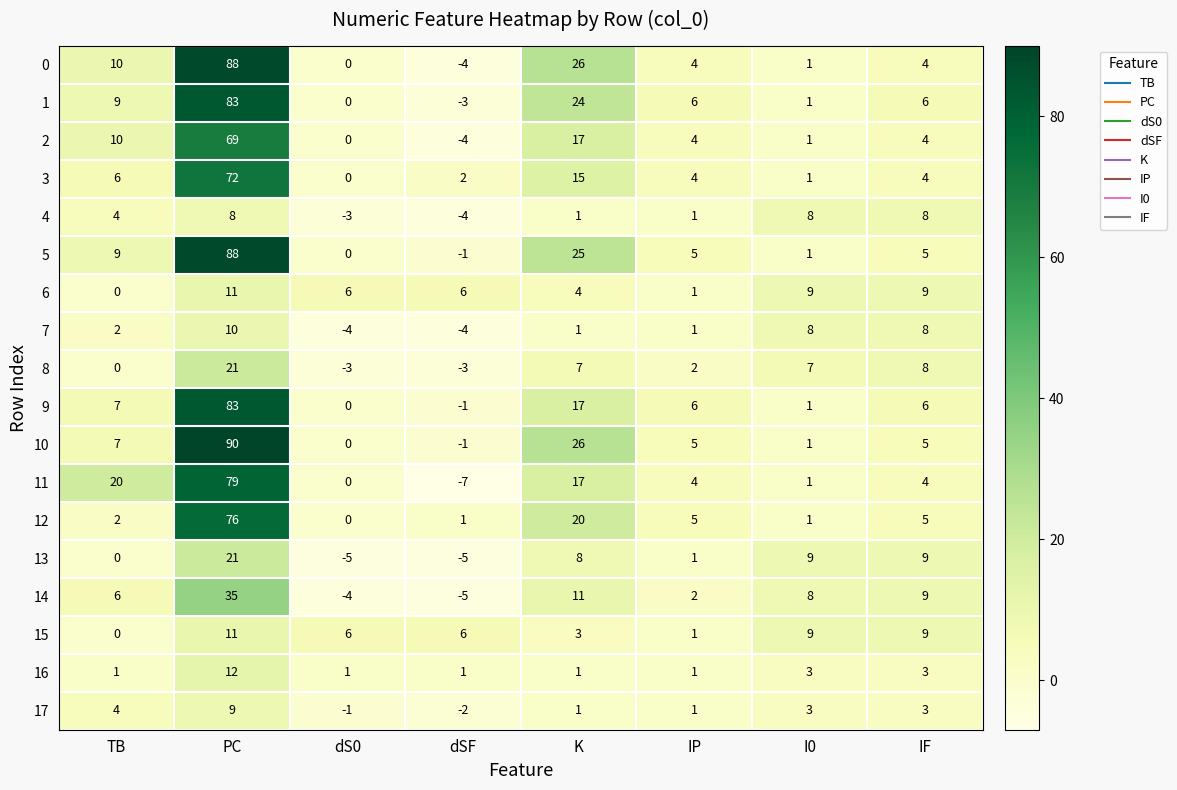

Where does the 1 series first go above 6?

TB